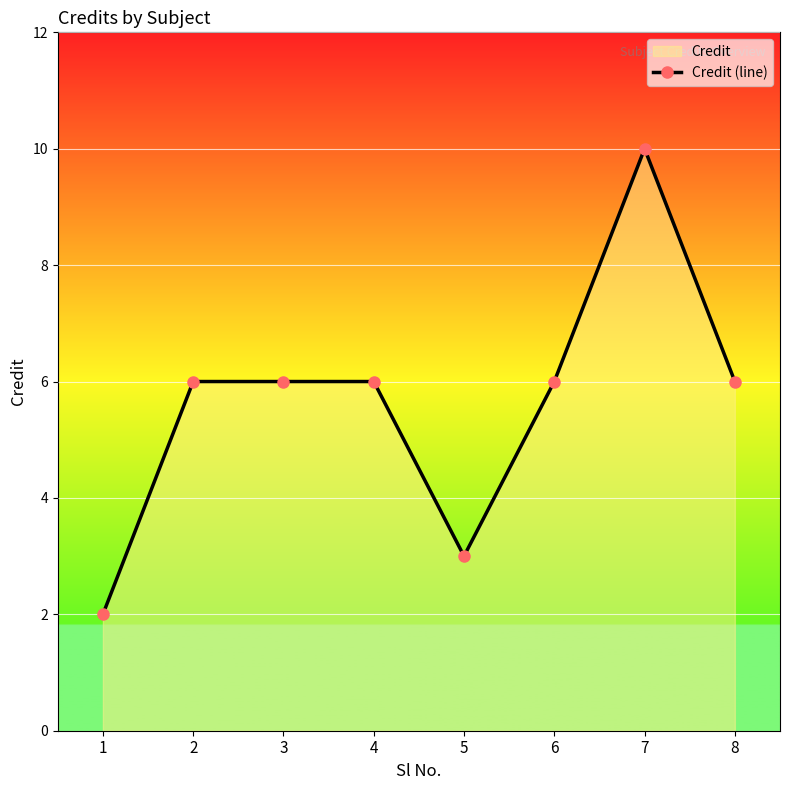

Does the chart display data point markers on the line(s)?

Yes